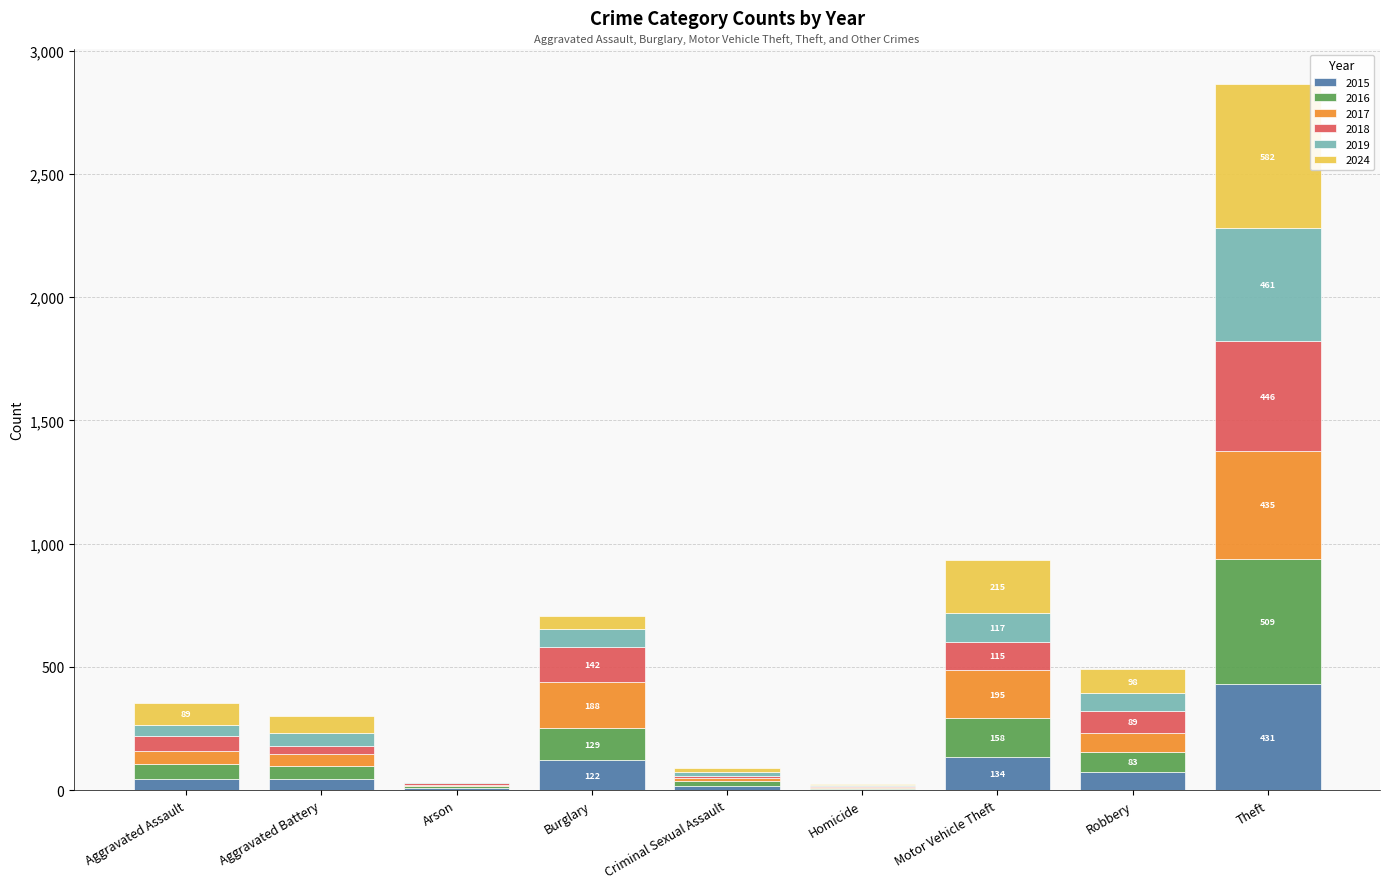

Which category has the highest value in the 2015 series?

Theft